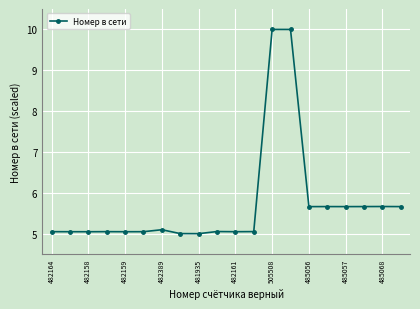

True or false: there are more than 1 points higher than both neighbors.

True